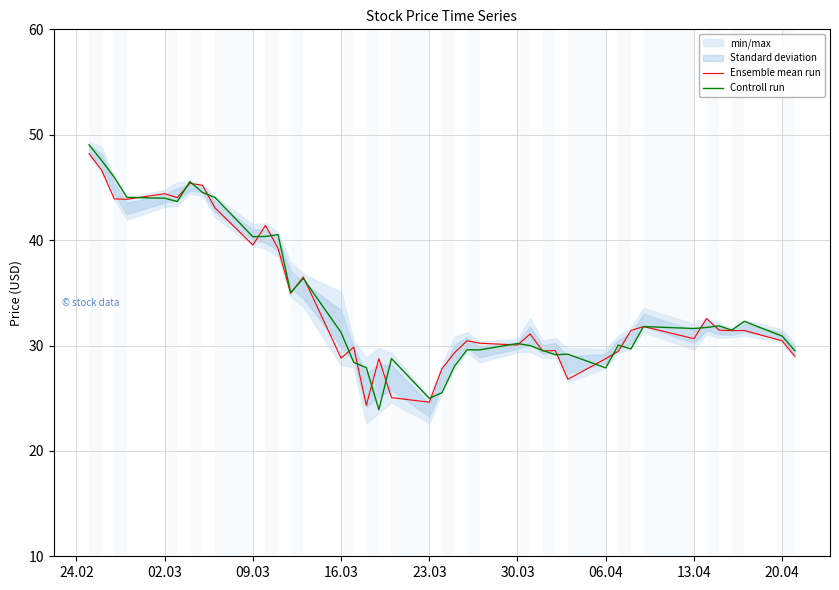

What is the sum of all Ensemble mean run values?

1360.7